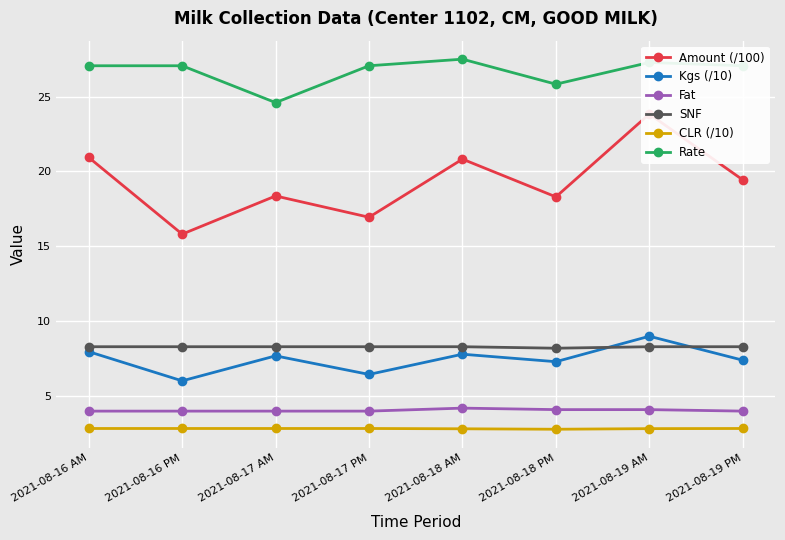

What position from the right is 2021-08-17 AM?

6